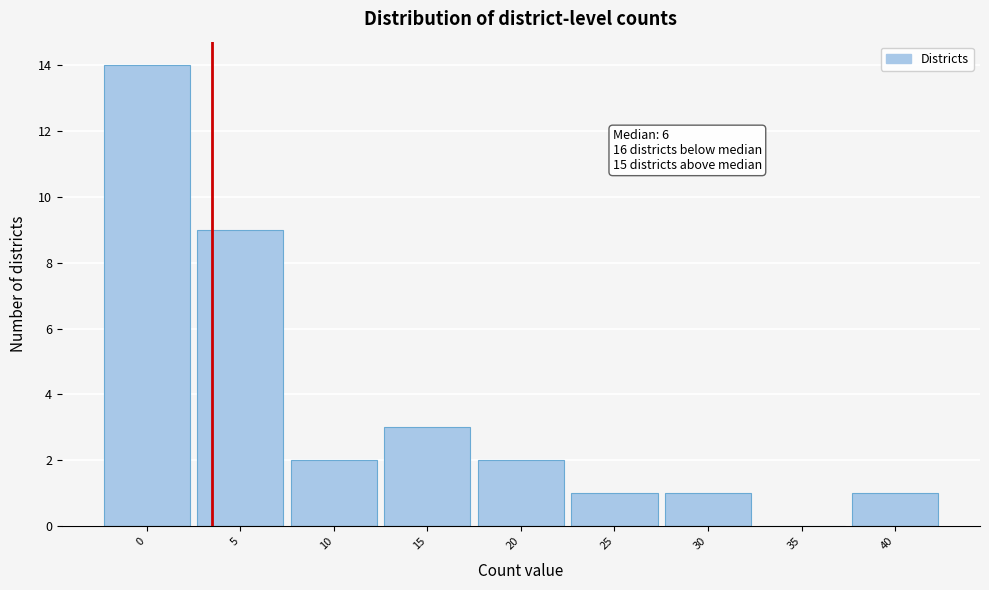

Reading left to right, extract all data points from this chart.

0=14	5=9	10=2	15=3	20=2	25=1	30=1	35=0	40=1